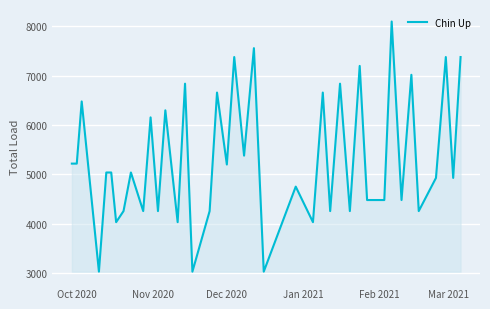

What is the difference between the maximum and minimum values?

5069.3